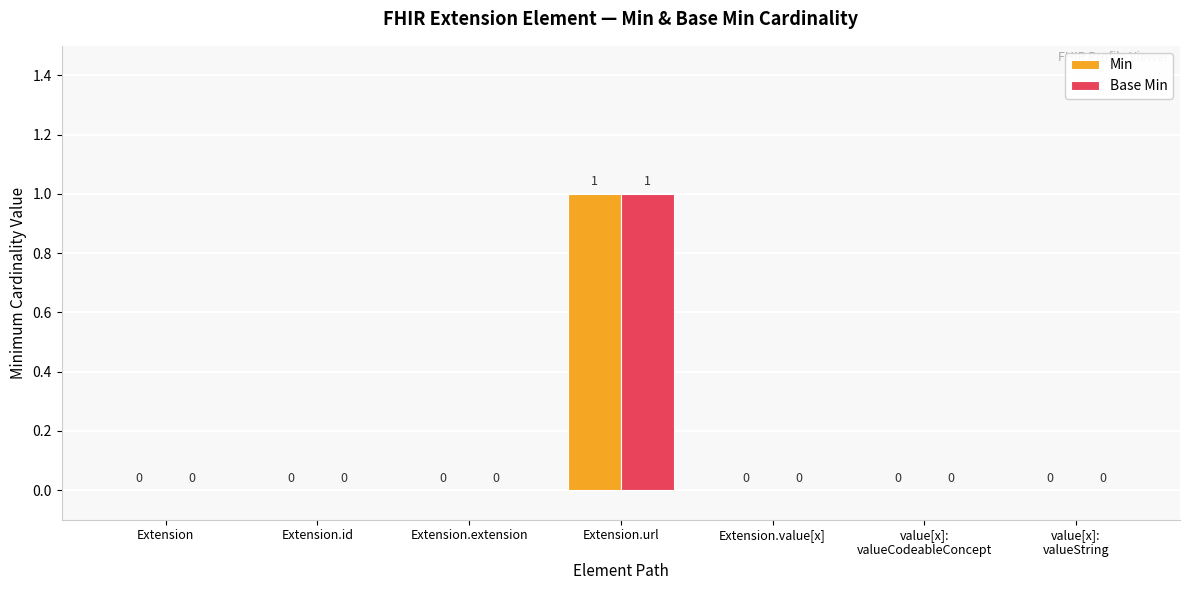

Which label corresponds to the largest value in the chart?

Extension.url